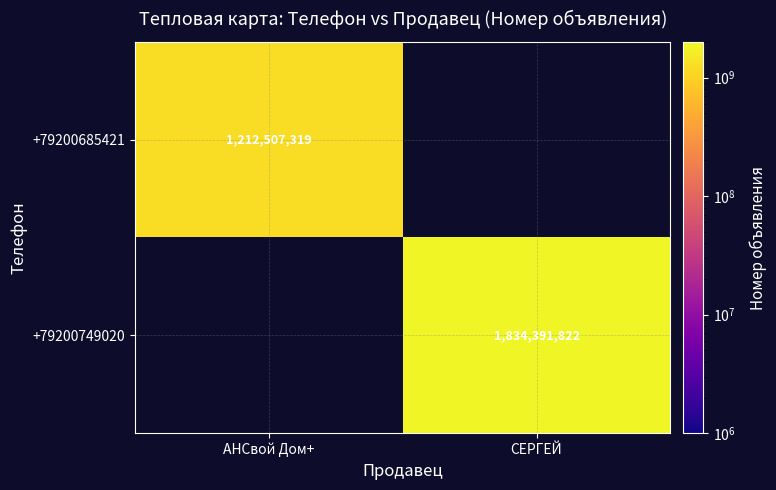

Is the value of +79200749020 at СЕРГЕЙ greater than the value of +79200685421 at АНСвой Дом+?

Yes